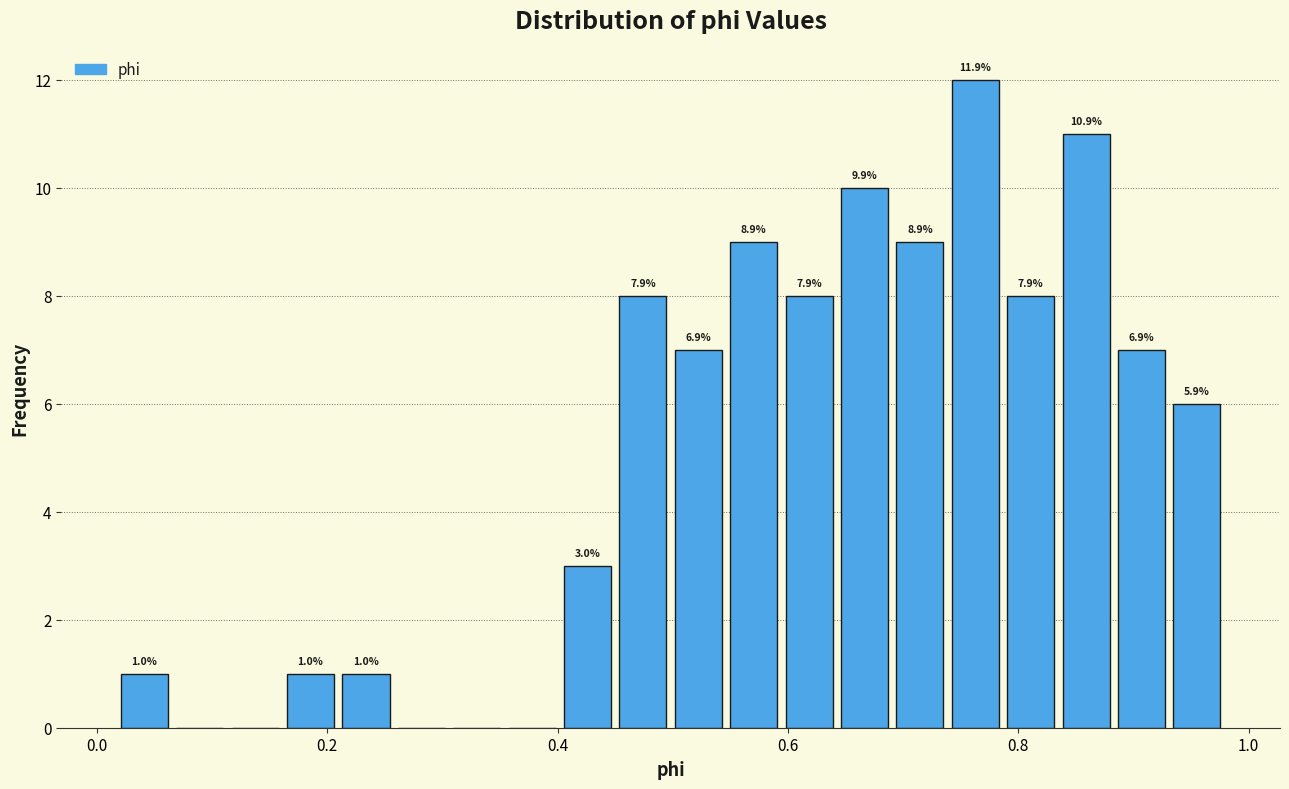

Around what value on the x-axis is the tallest bar? Give the approximate position of its centre, as read against the axis.

0.76